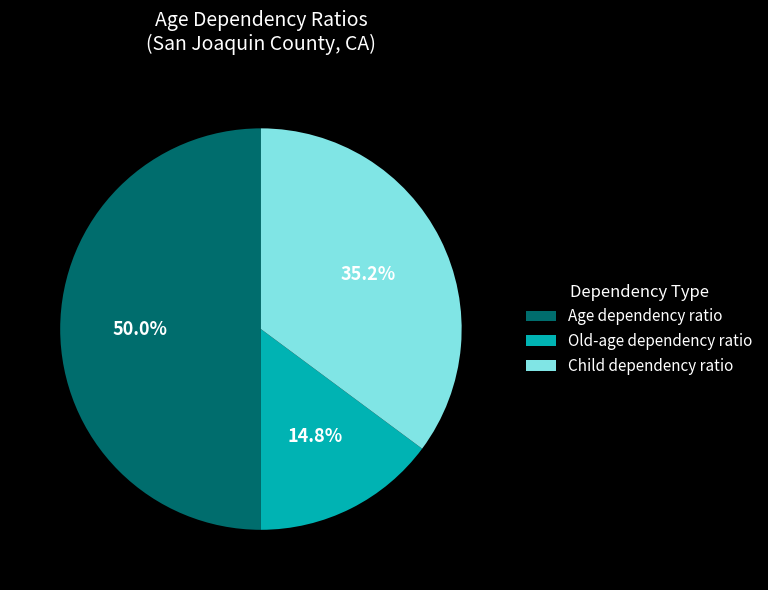

Is Old-age dependency ratio the majority of the pie?

No